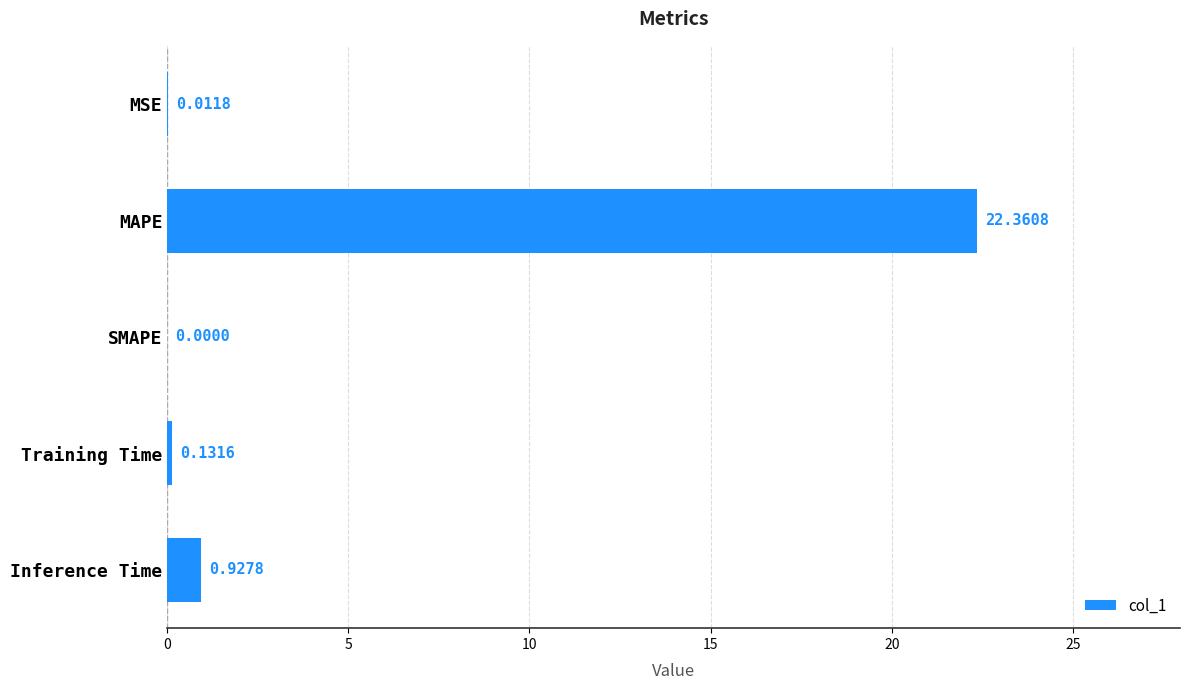

What is the sum of all values?

23.4